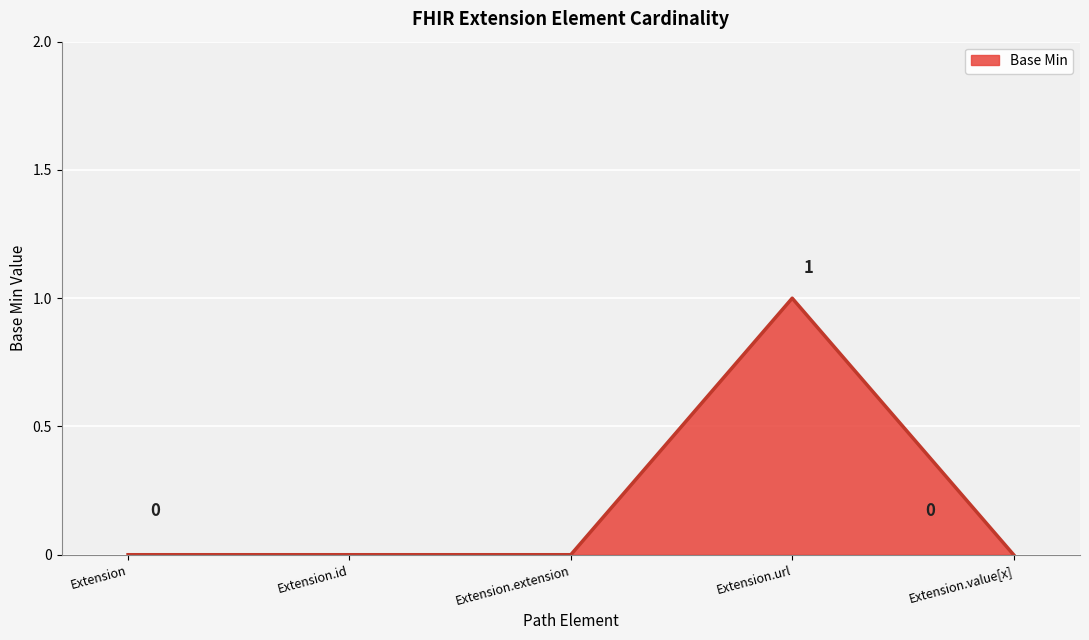

The chart shows a value of -1 at Extension.extension. True or false?

False